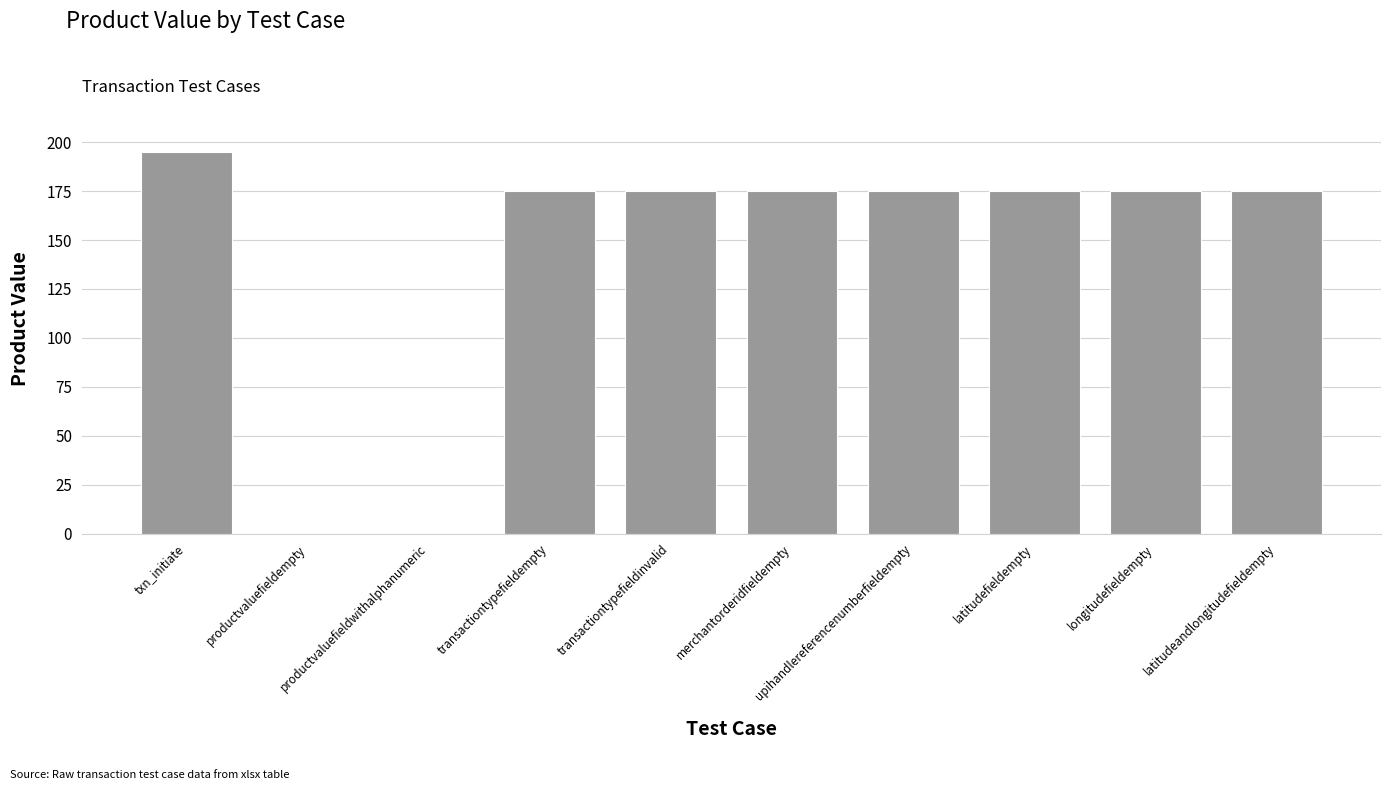

The chart shows a value of 0 at productvaluefieldwithalphanumeric. True or false?

True